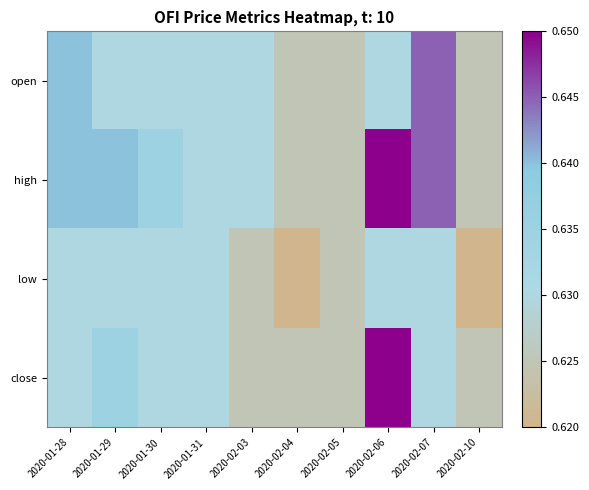

Which series has the largest total across all categories?

high